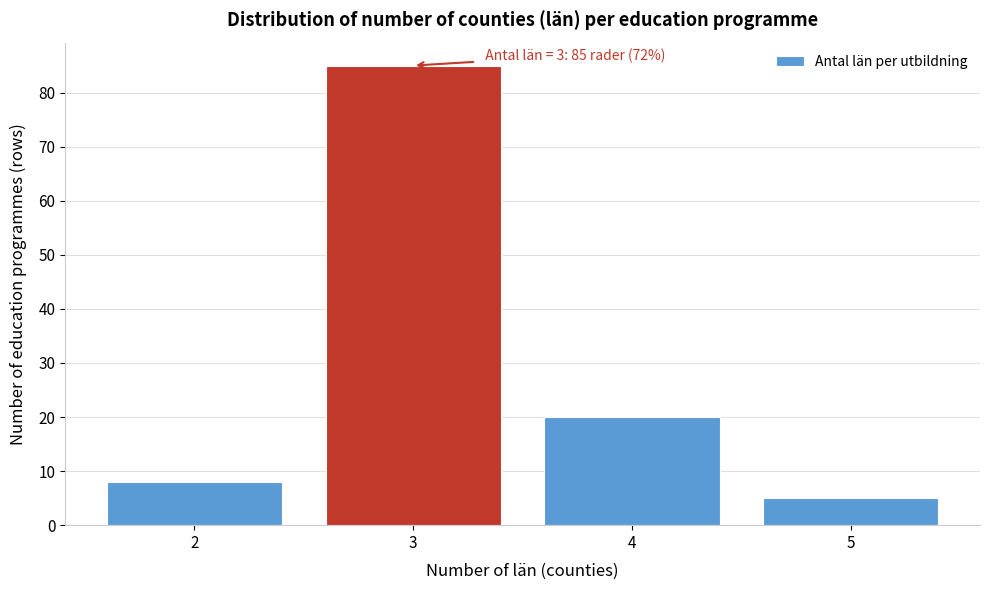

Reading left to right, extract all data points from this chart.

2=8	3=85	4=20	5=5